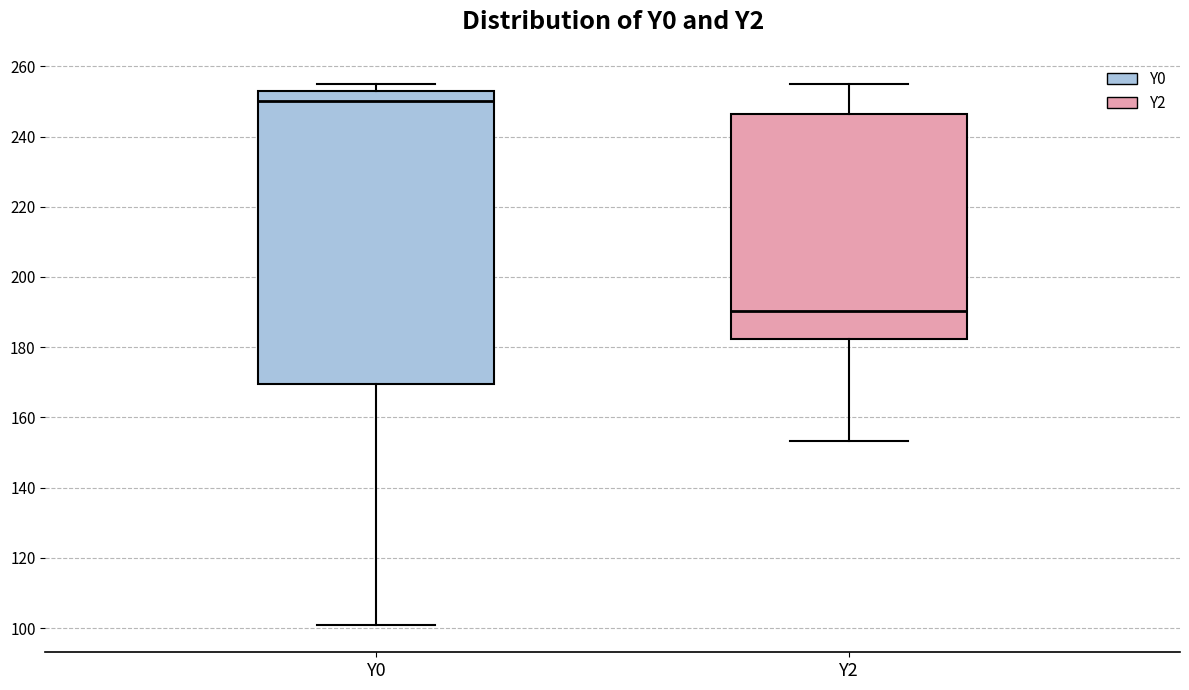

Reading left to right, transcribe this box plot: for each box, give where its median line is, the range the box spans, and where its two whiskers end, as read against the y-axis. The values are not printed on the chart, so give them approximately, as read against the axis.

Y0: median 250, box 170 to 252, whiskers 100 to 256
Y2: median 190, box 182 to 246, whiskers 154 to 256